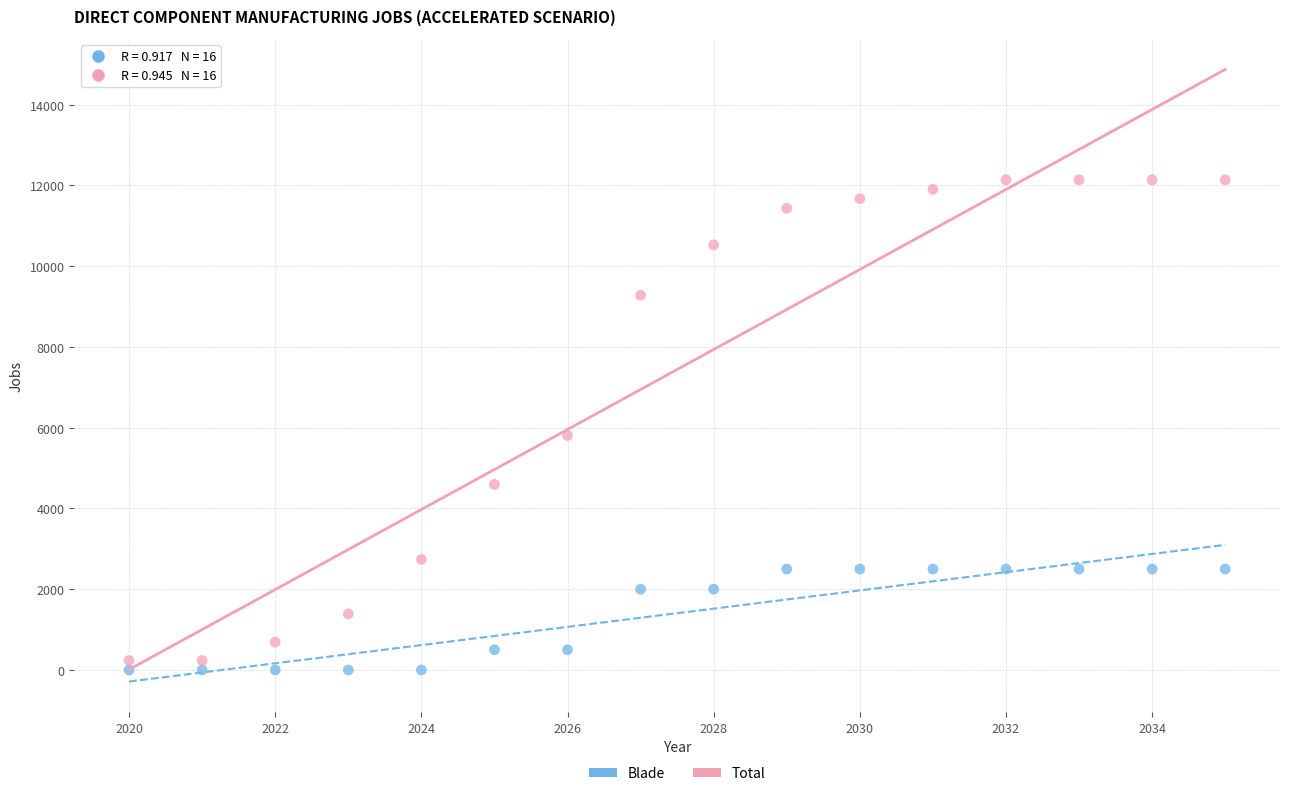

Across all data points, what is the range of X values (max minus min)?

15.0